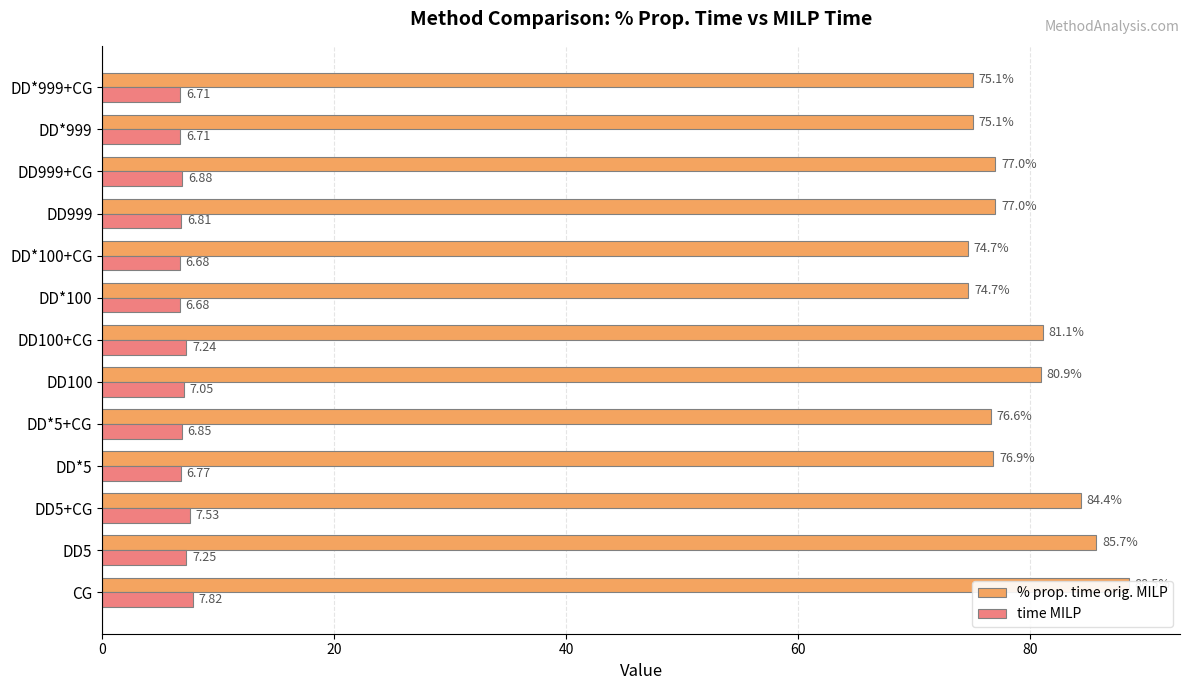

What is the difference between the highest and lowest values at DD5?

78.5